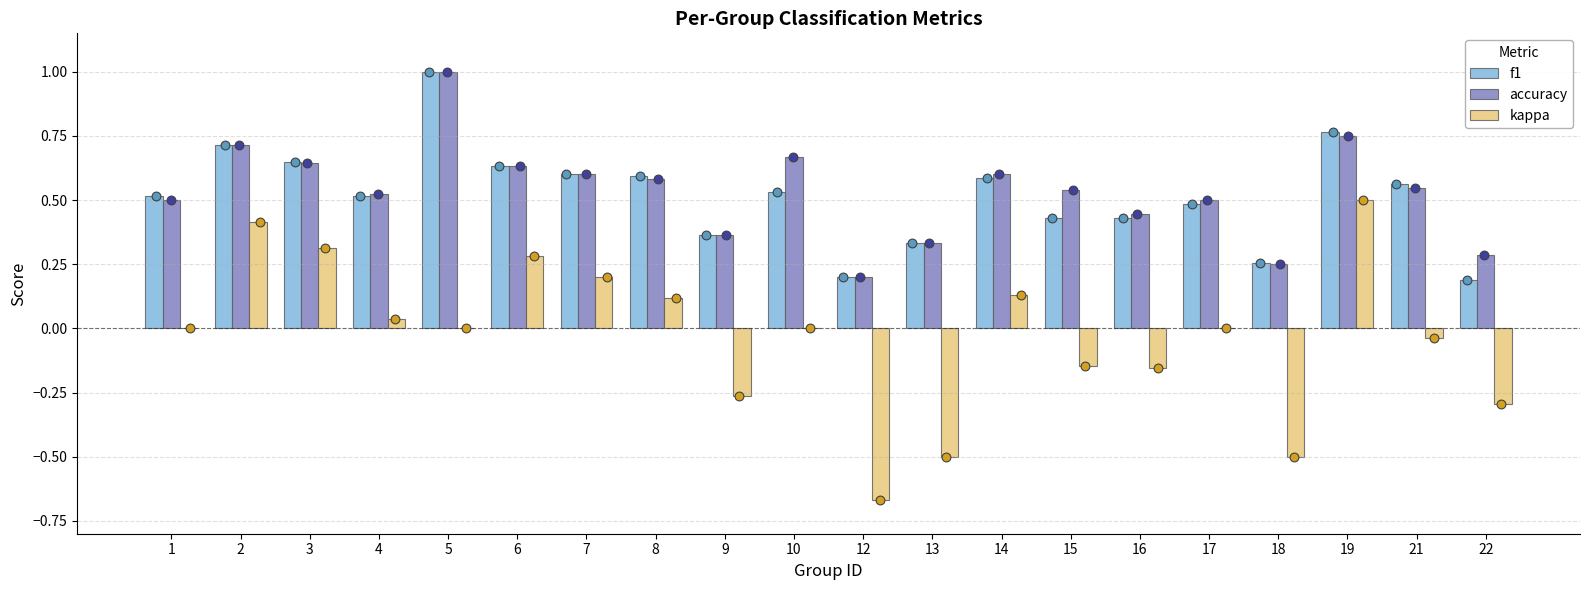

Which series has the largest Y range (max minus min)?

kappa